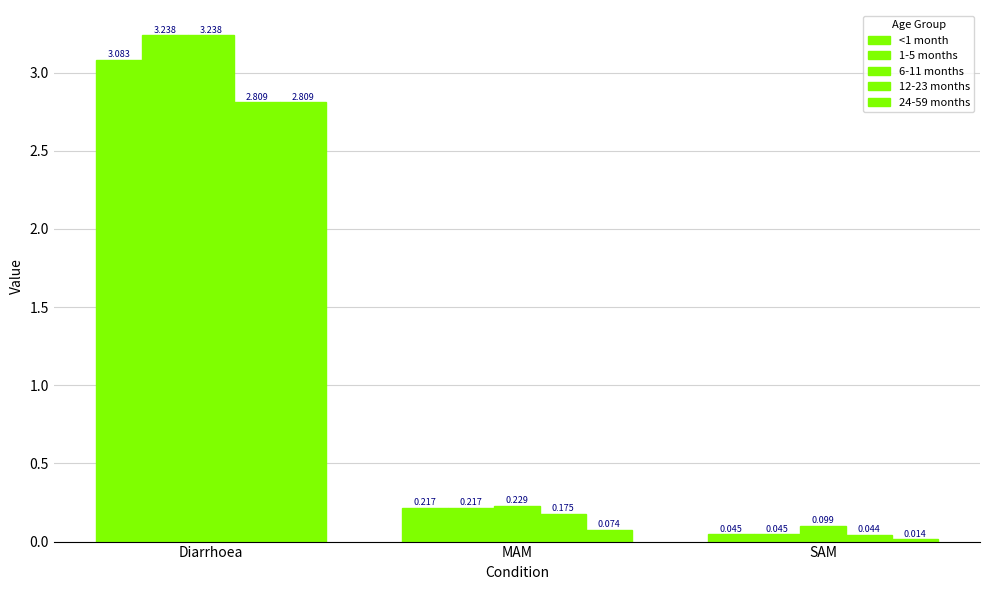

Which series has the largest range (max minus min)?

1-5 months